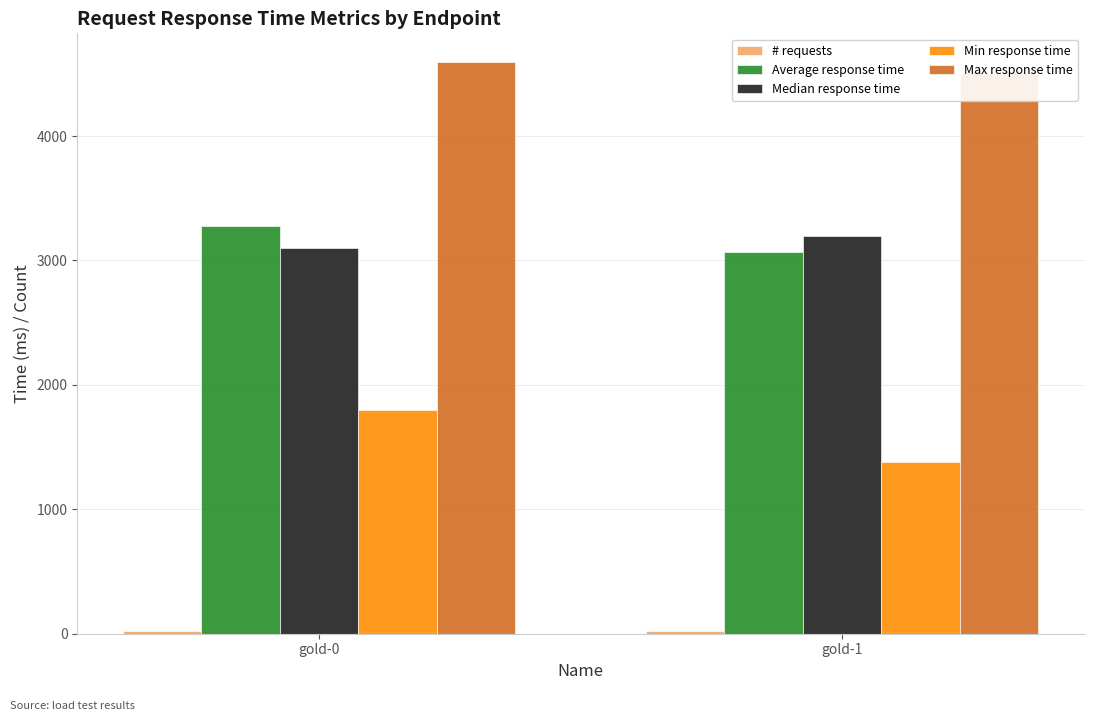

Is the value of Min response time at gold-0 greater than the value of Max response time at gold-1?

No